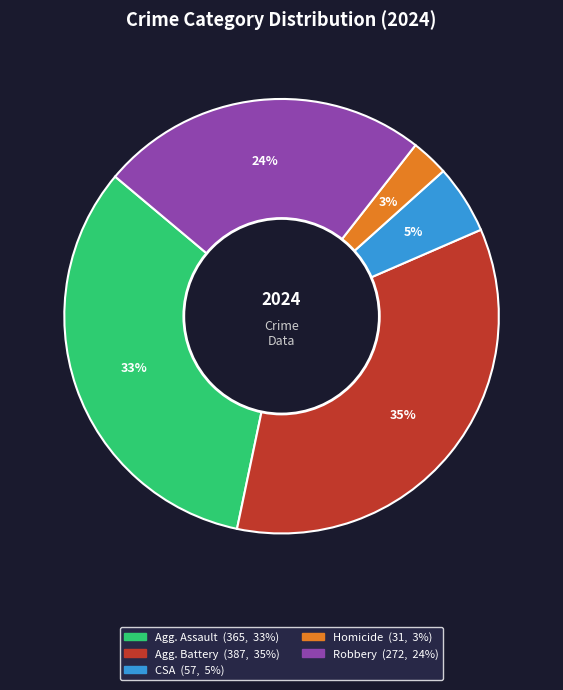

Is there a majority slice in this chart?

No